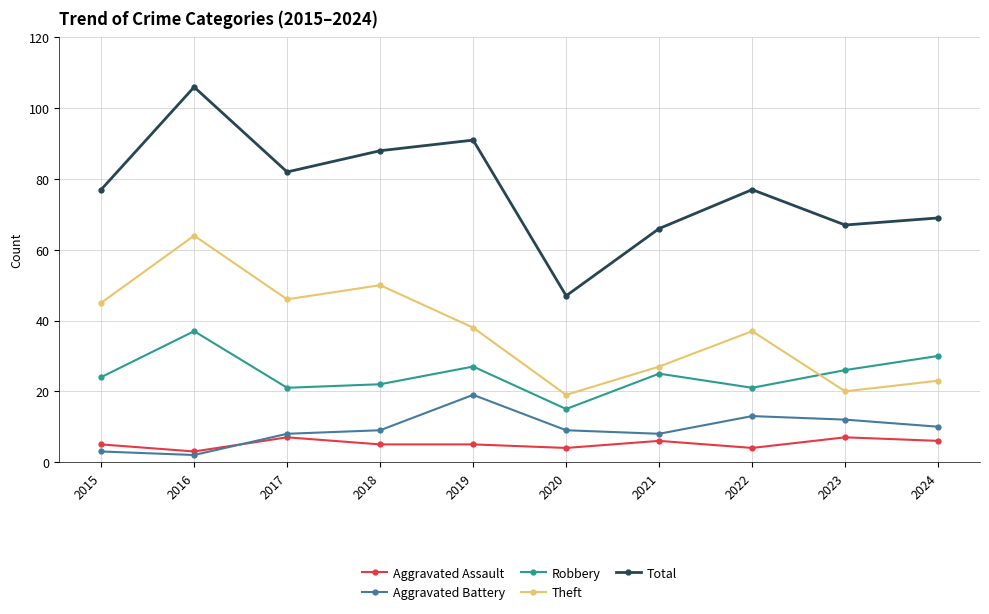

True or false: Robbery has more than 2 interior local peaks.

True